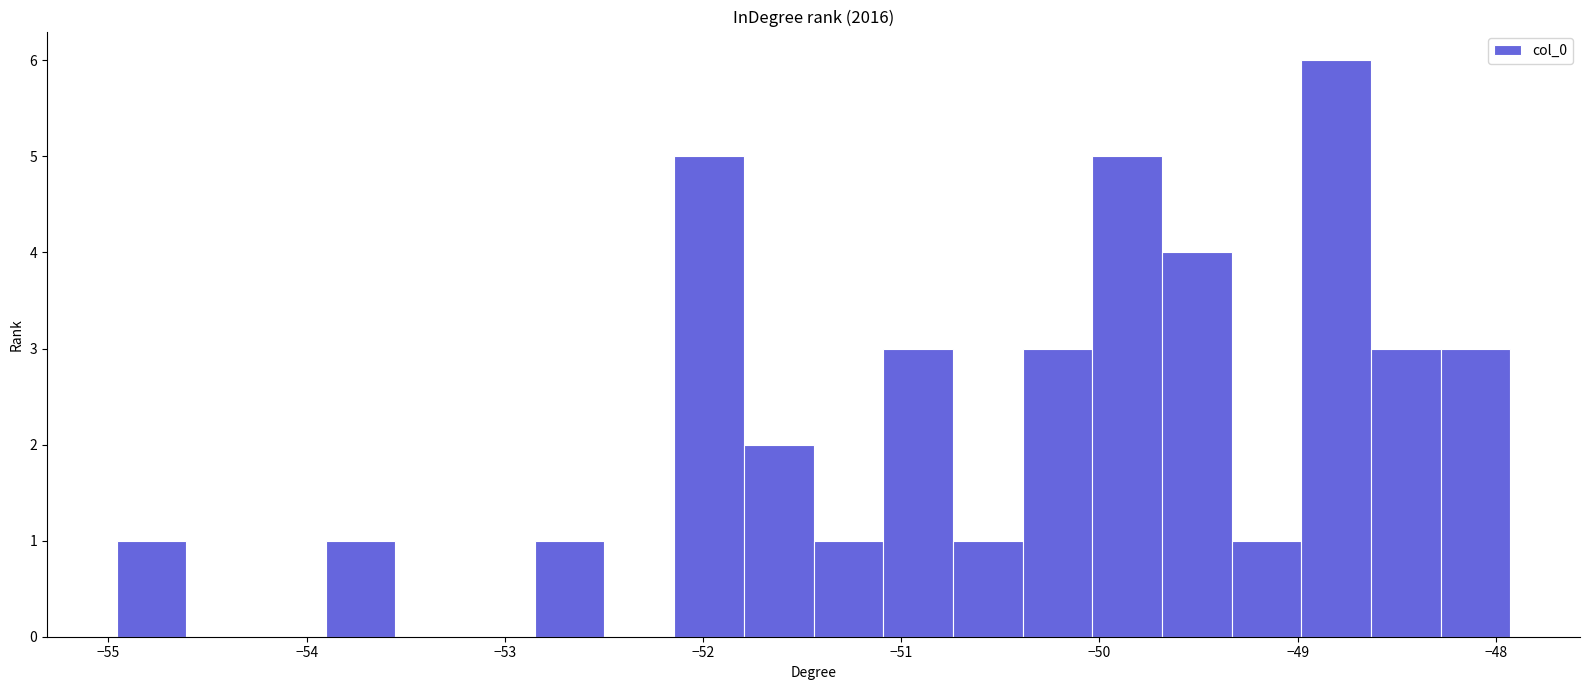

Read against the x-axis, roughly where is the centre of the tallest bar?

-48.8